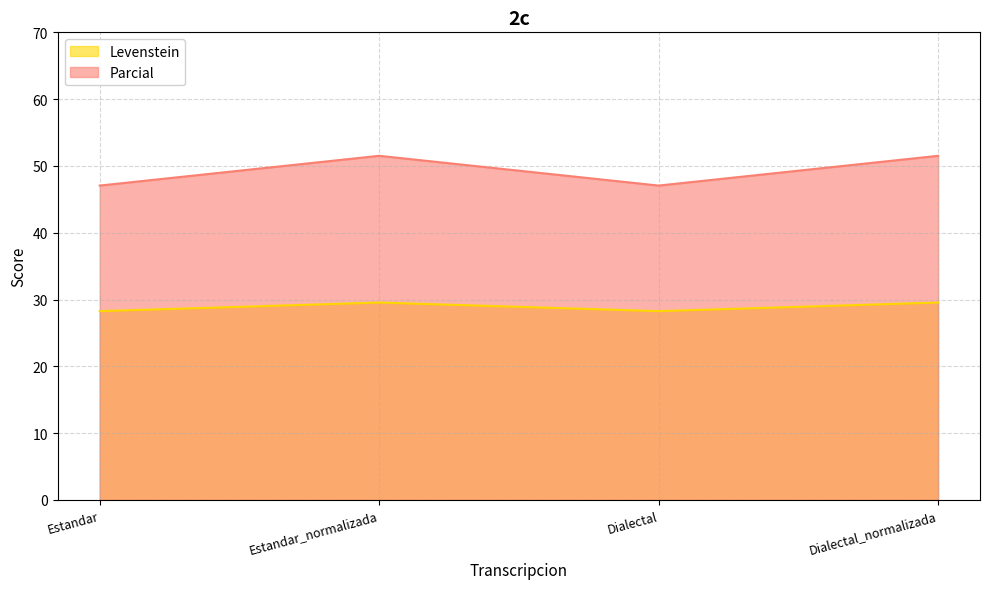

Where is Levenstein nearest to the value 49?

Estandar